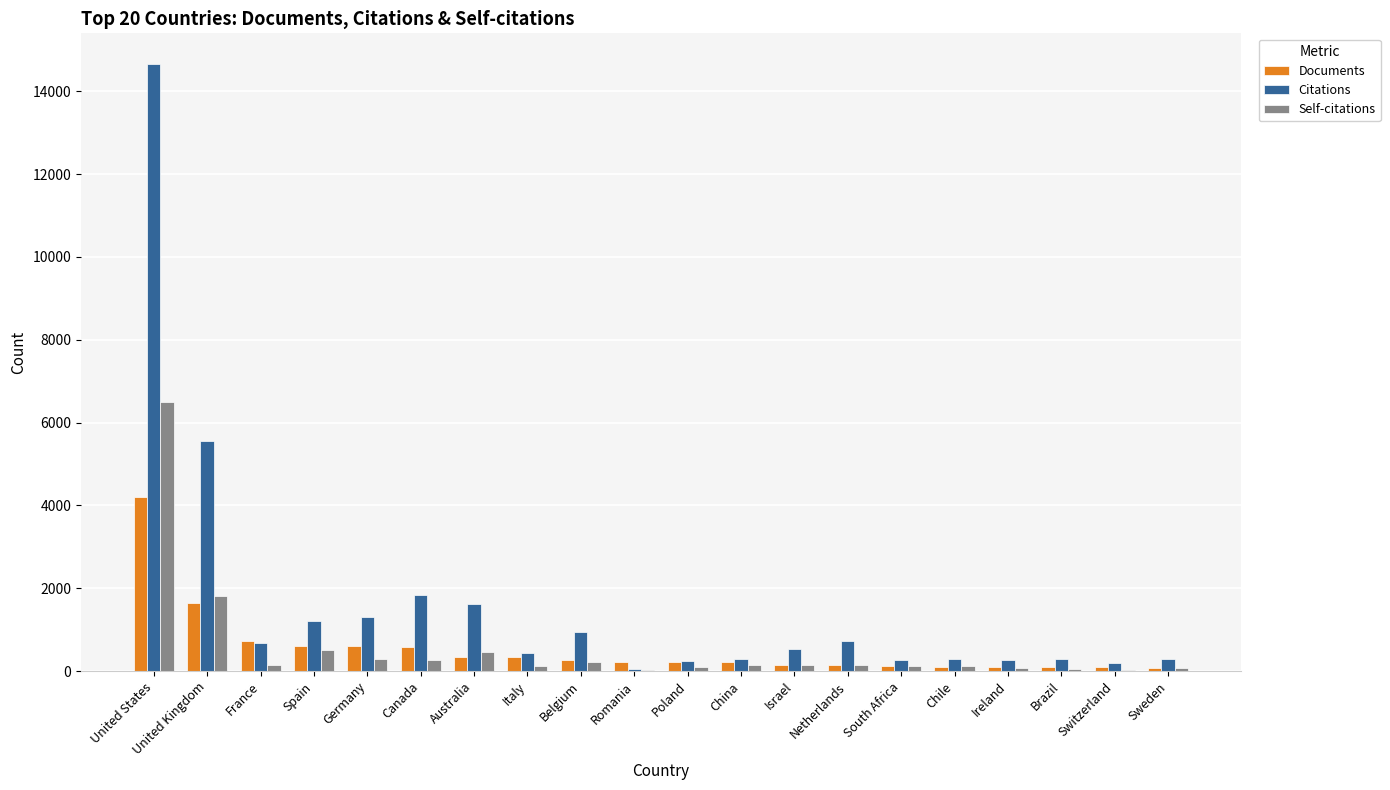

Which label corresponds to the largest value in the chart?

United States